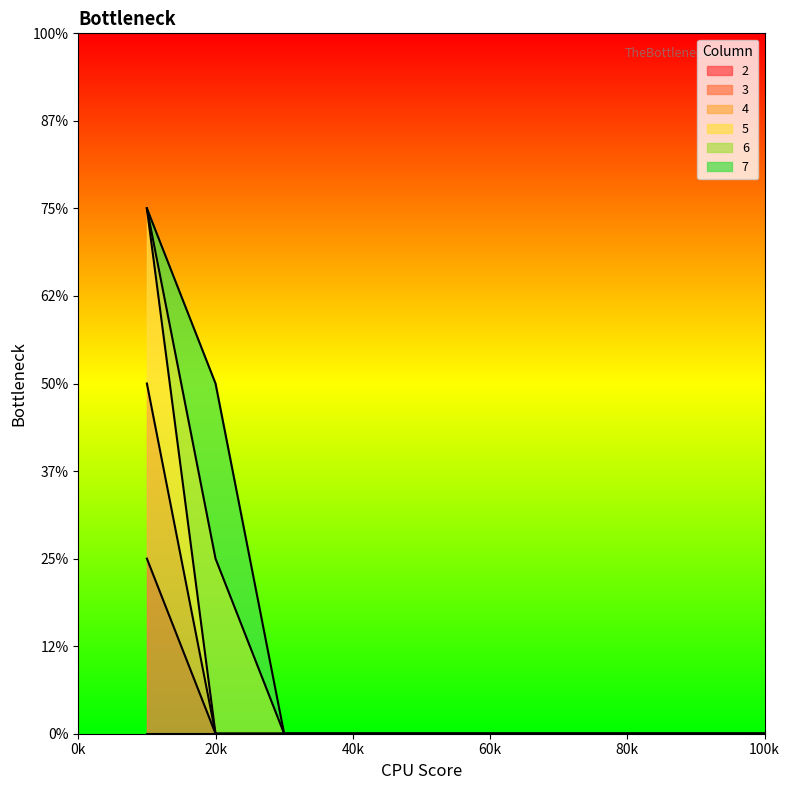

The value of 4 at 1 is 3. True or false?

False